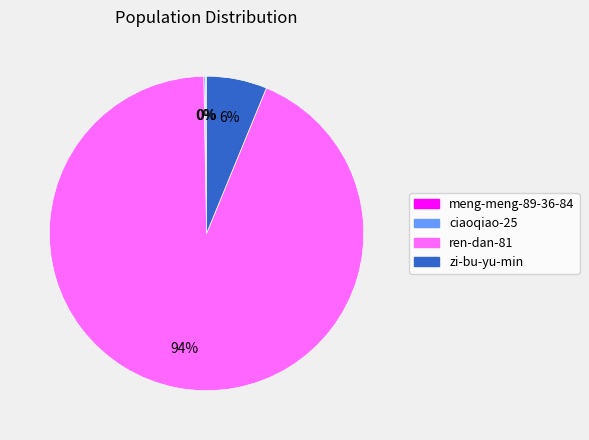

What is the largest slice in the pie chart?

ren-dan-81